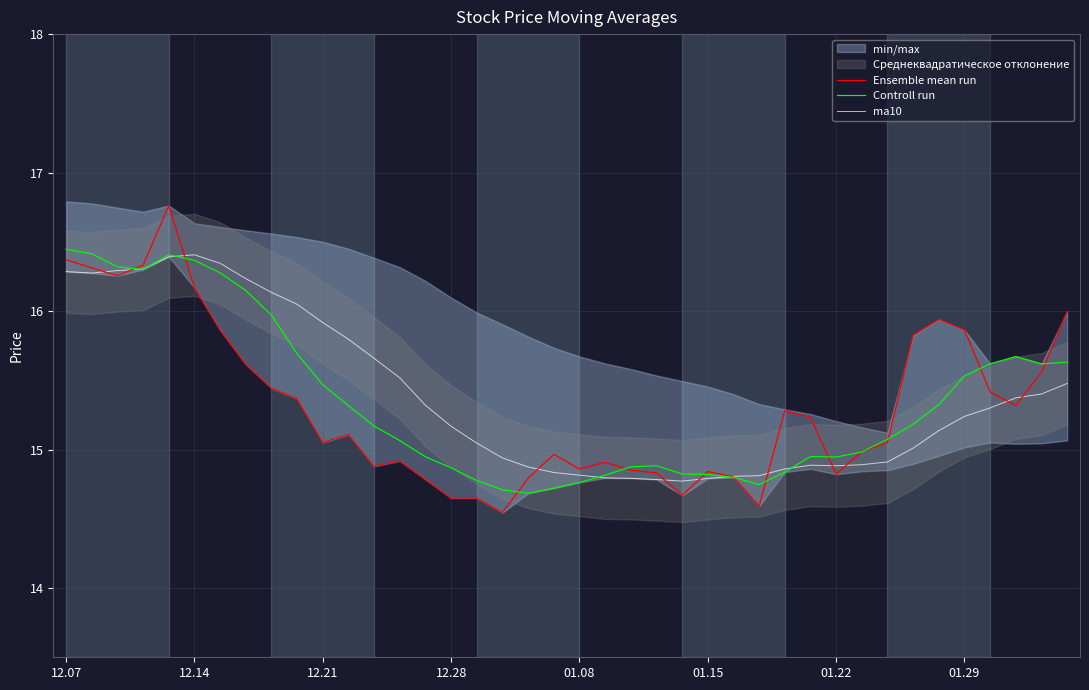

Rank the series at 19 from highest to lowest value.

Ensemble mean run, ma10, Controll run